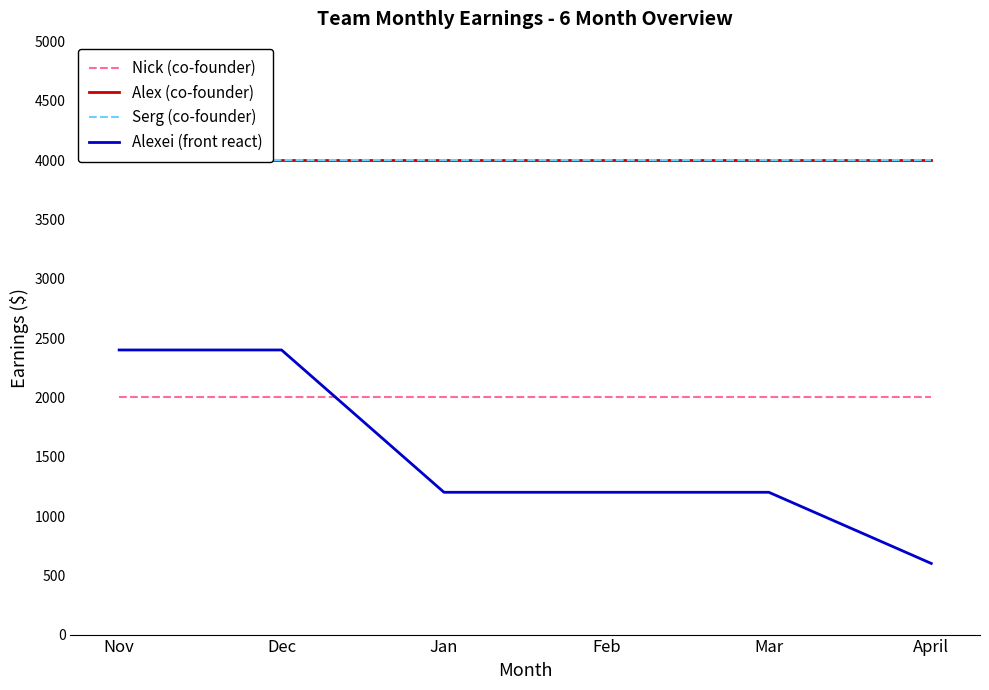

Which category has the highest value in the Nick (co-founder) series?

Nov